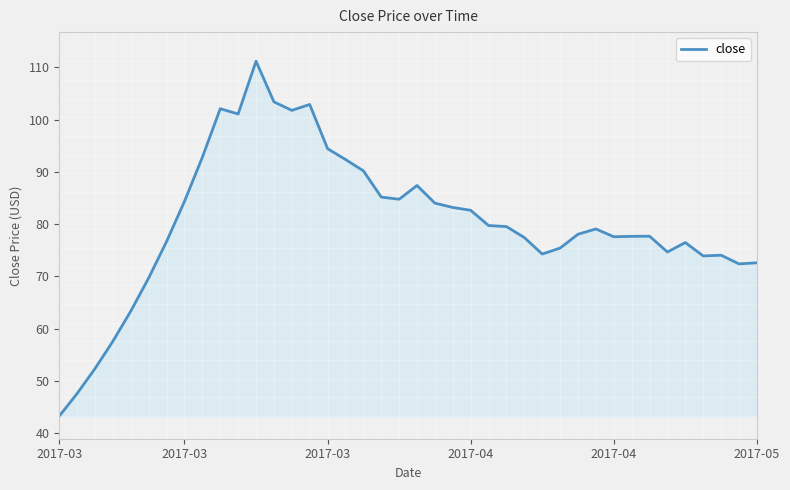

What is the minimum value shown in the chart?

43.3